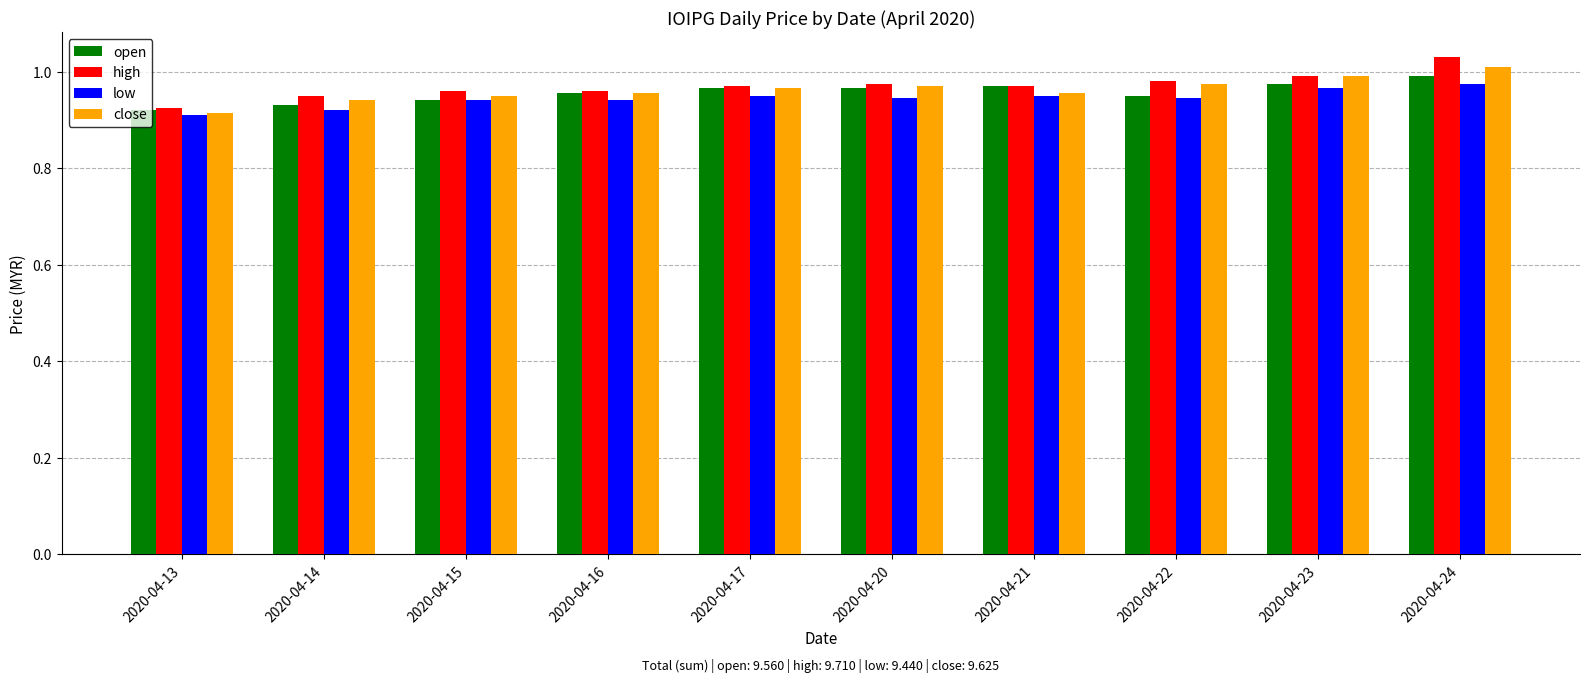

Is it true that high equals 1.0 at 2020-04-24?

True